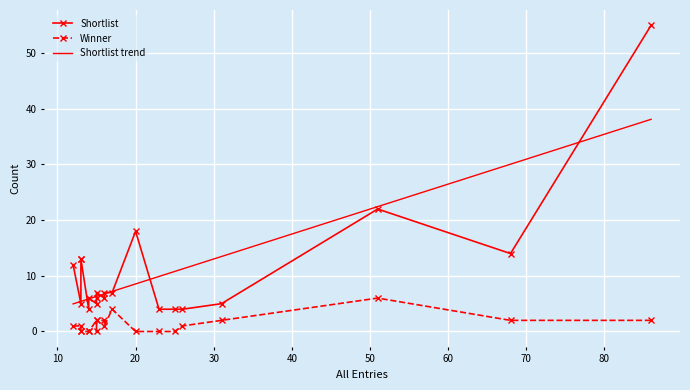

At which category does Winner reach its first local valley?

20